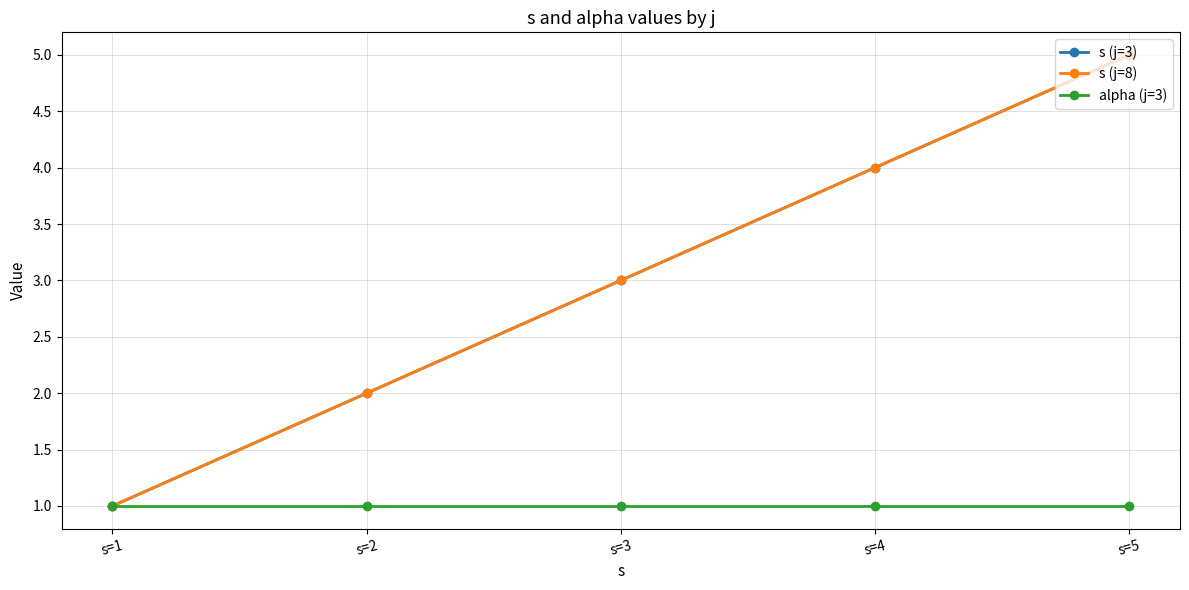

At which category is the sum across all series the highest?

s=5